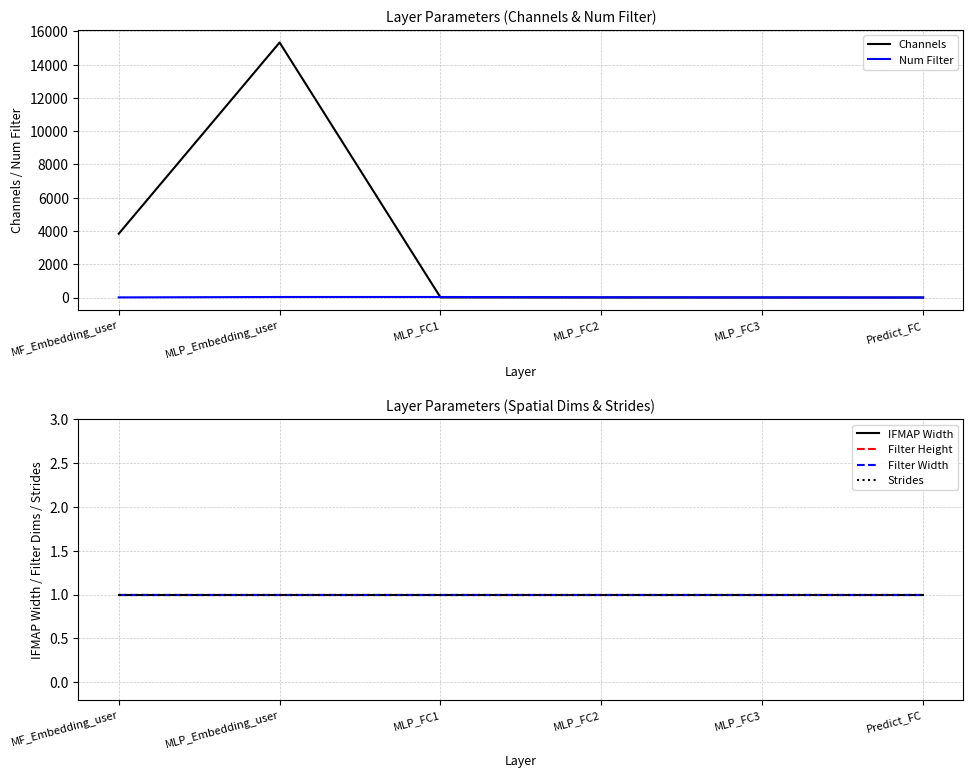

What are all the series names shown in the legend?

Channels, Num Filter, IFMAP Width, Filter Height, Filter Width, Strides